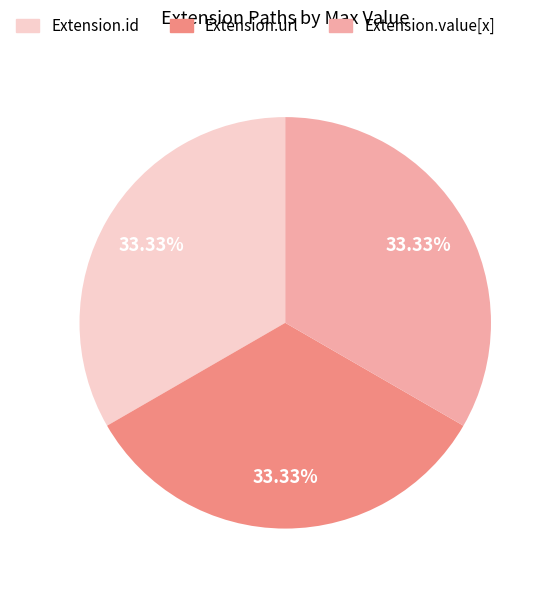

How many slices are in this pie chart?

3